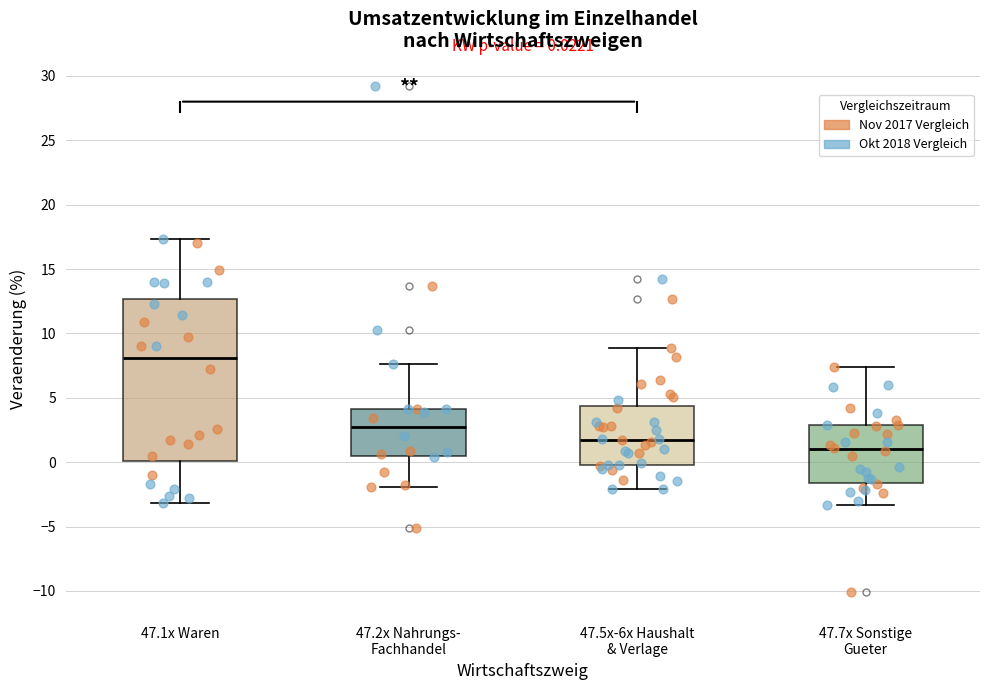

Which box has the lowest median line?

47.7x Sonstige Gueter